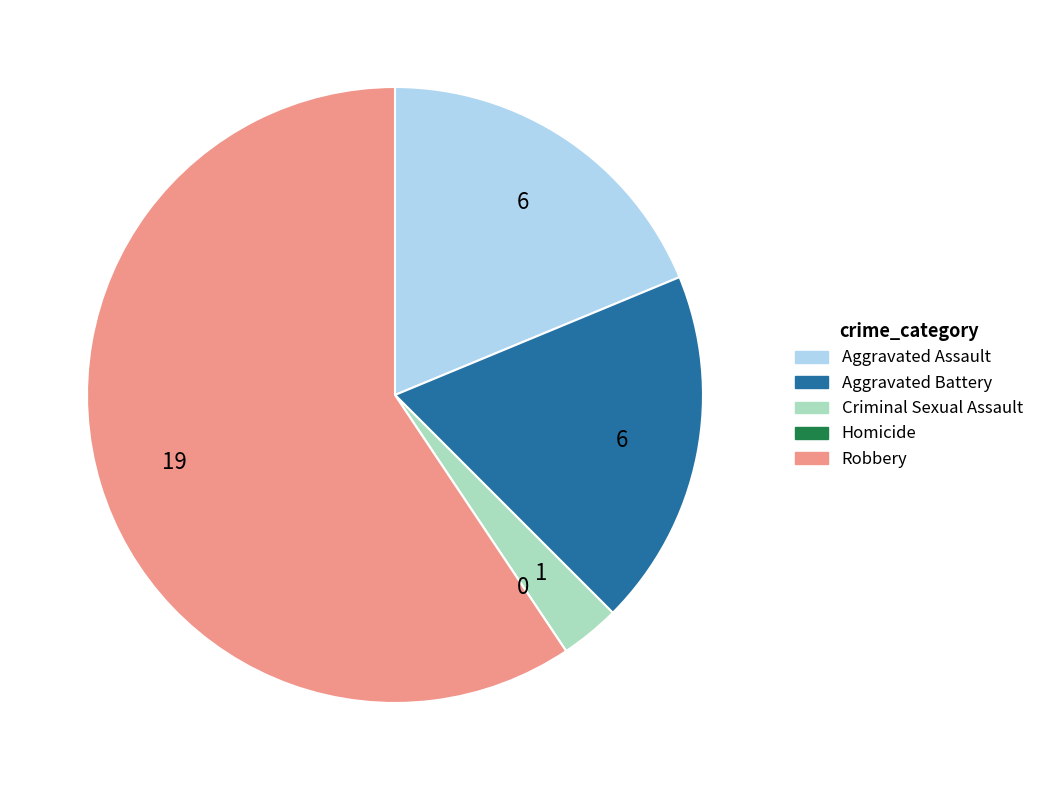

The Robbery slice represents 59% of the pie. True or false?

True